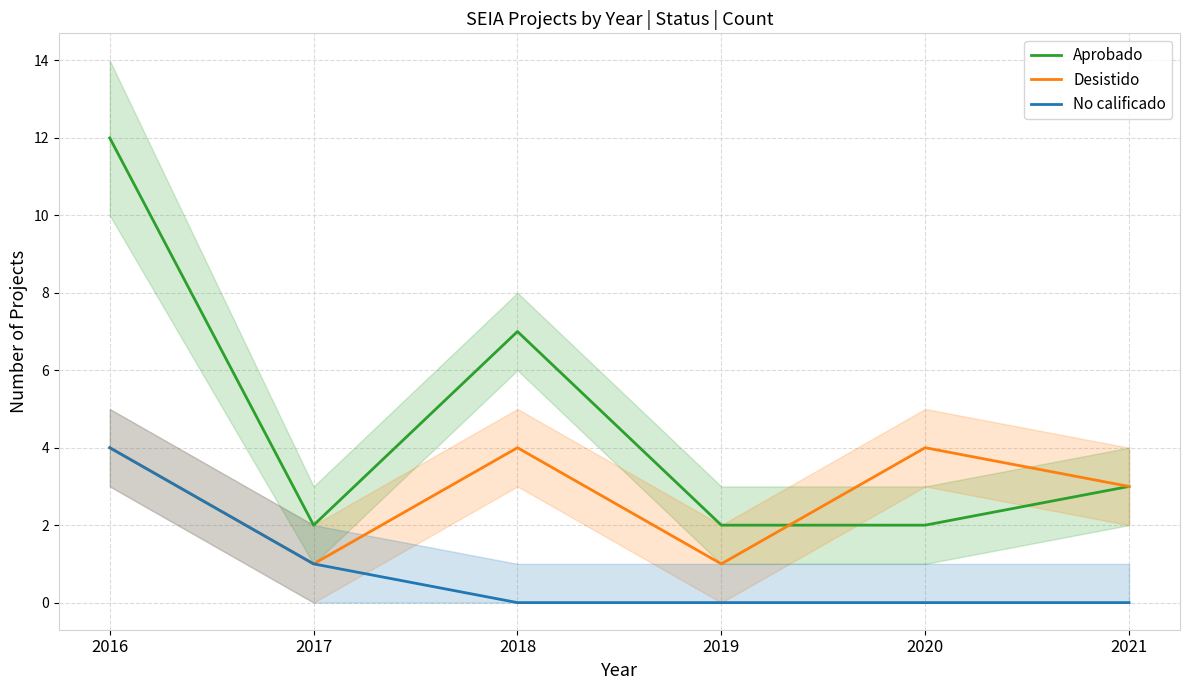

Does the chart display data point markers on the line(s)?

No